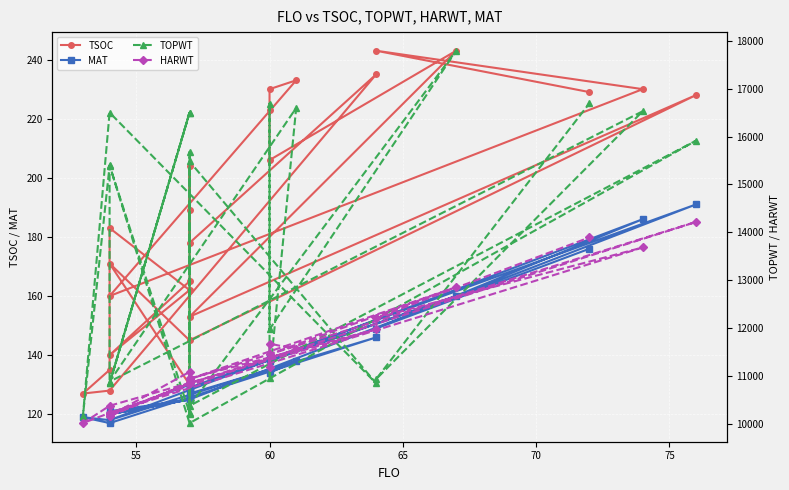

What is the average value of the TOPWT series?

13601